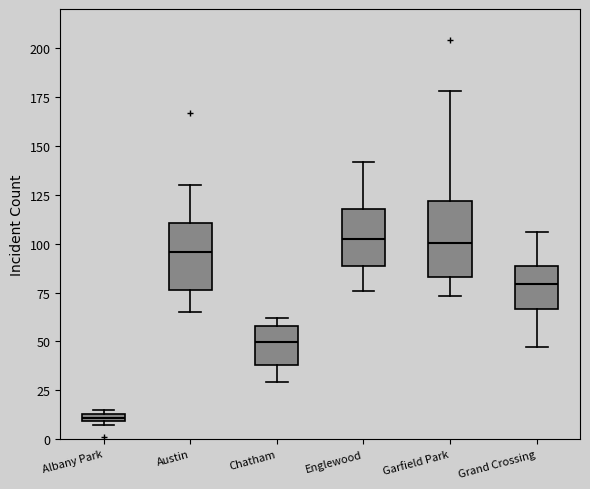

Where does the median line of the box for Austin sit on the y-axis? The values are not printed on the chart, so give them approximately, as read against the axis.

95